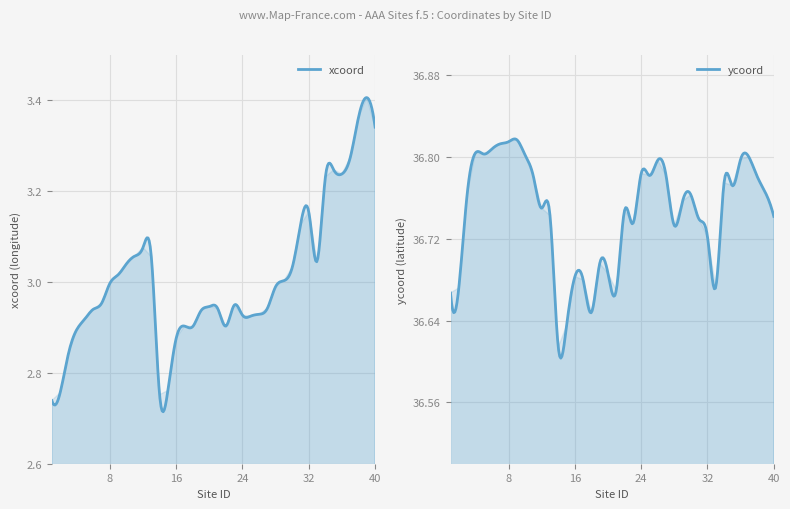

What is the spread (max minus min) of values at 25?

33.9